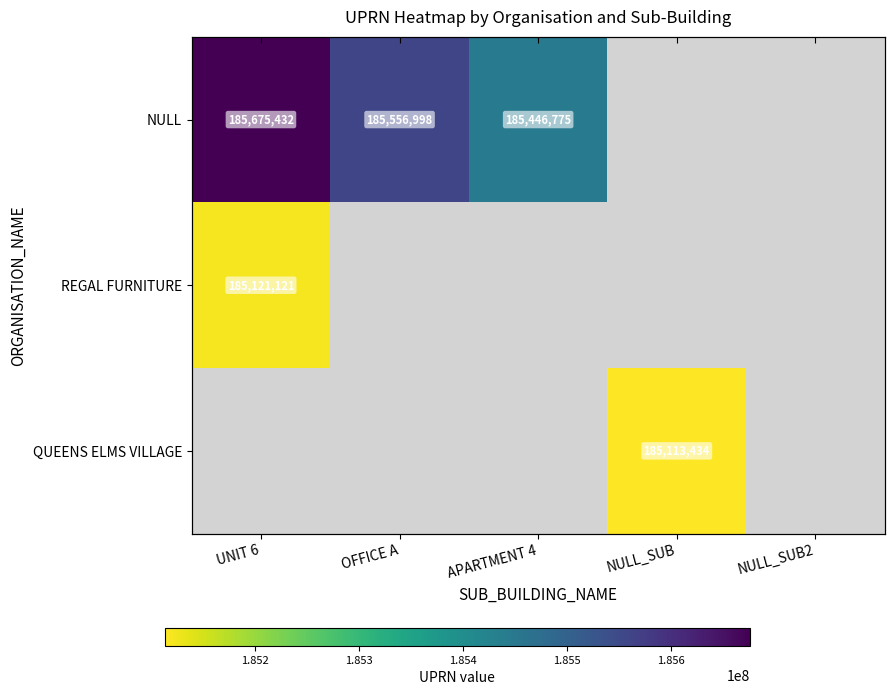

Where is REGAL FURNITURE nearest to the value 185121121?

UNIT 6